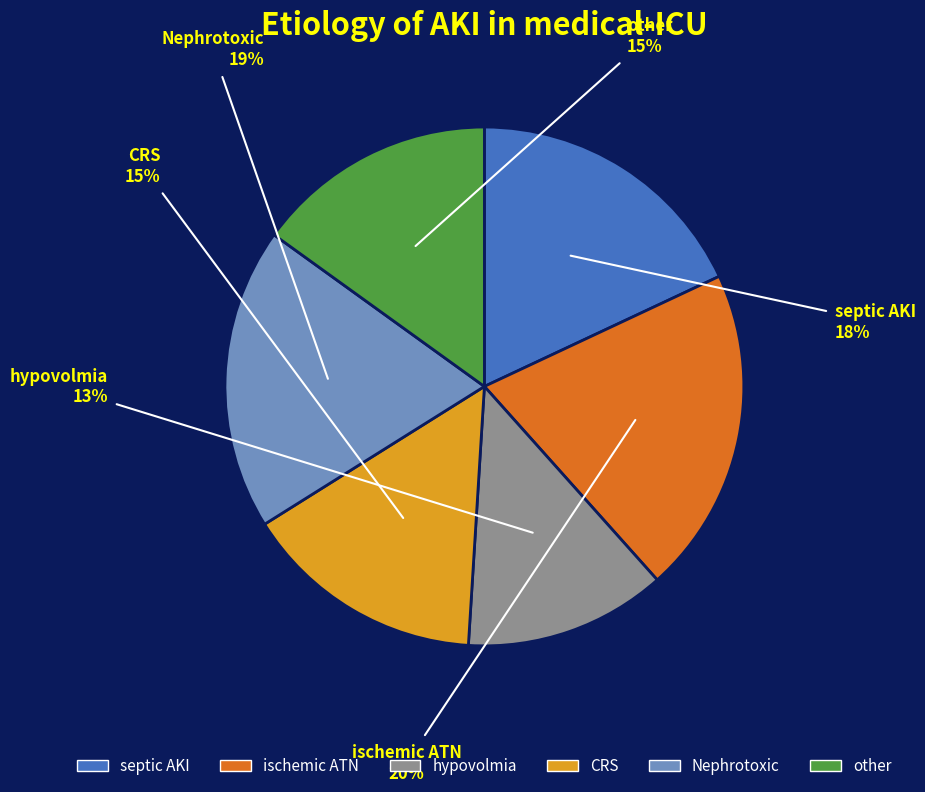

Count the number of slices in the pie.

6